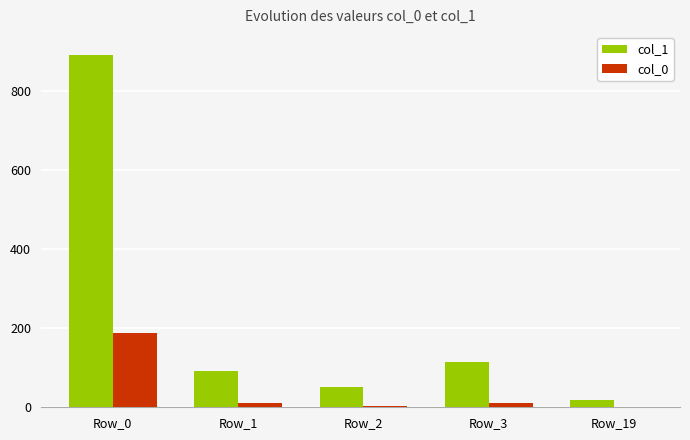

Which series has the largest total across all categories?

col_1